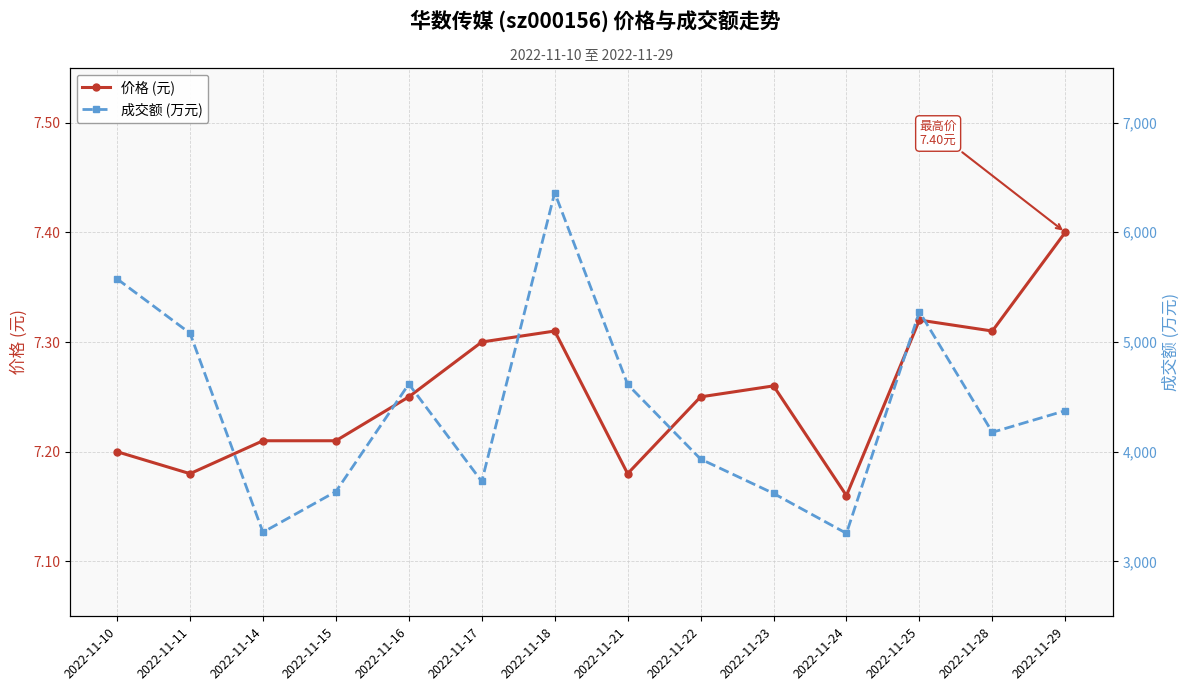

Reading left to right, what are all the values shown in this chart?

价格 (元): 7.2	7.2	7.2	7.2	7.2	7.3	7.3	7.2	7.2	7.3	7.2	7.3	7.3	7.4
成交额 (万元): 5575.0	5080.0	3266.0	3637.0	4617.0	3729.0	6361.0	4613.0	3933.0	3620.0	3256.0	5276.0	4177.0	4374.0